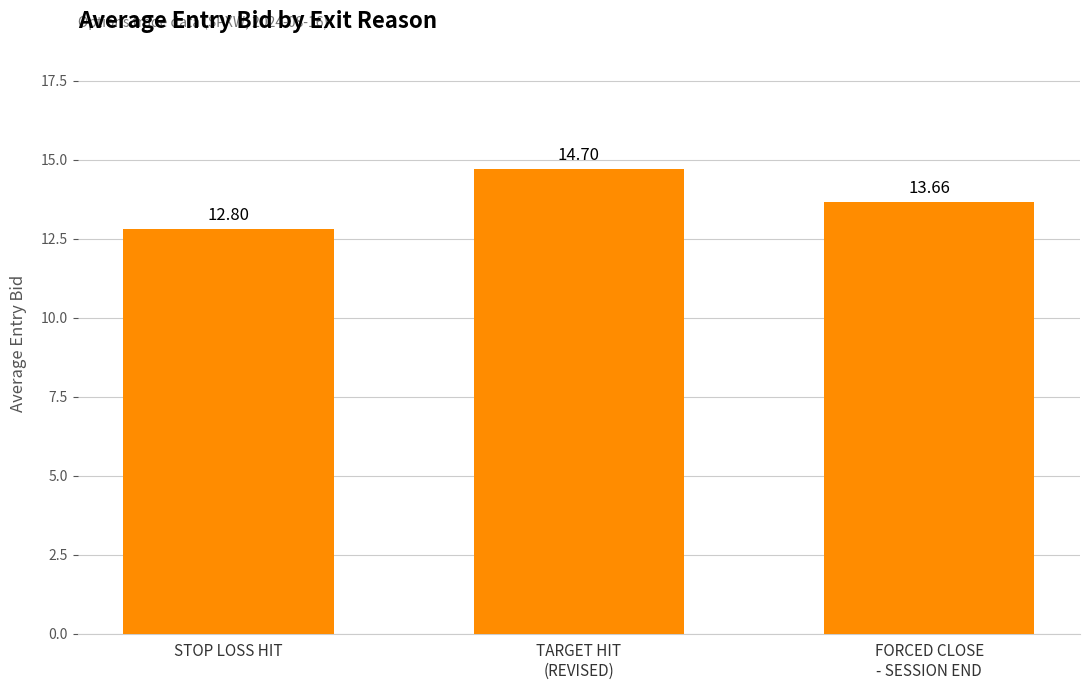

The chart shows a value of 12.8 at STOP LOSS HIT. True or false?

True